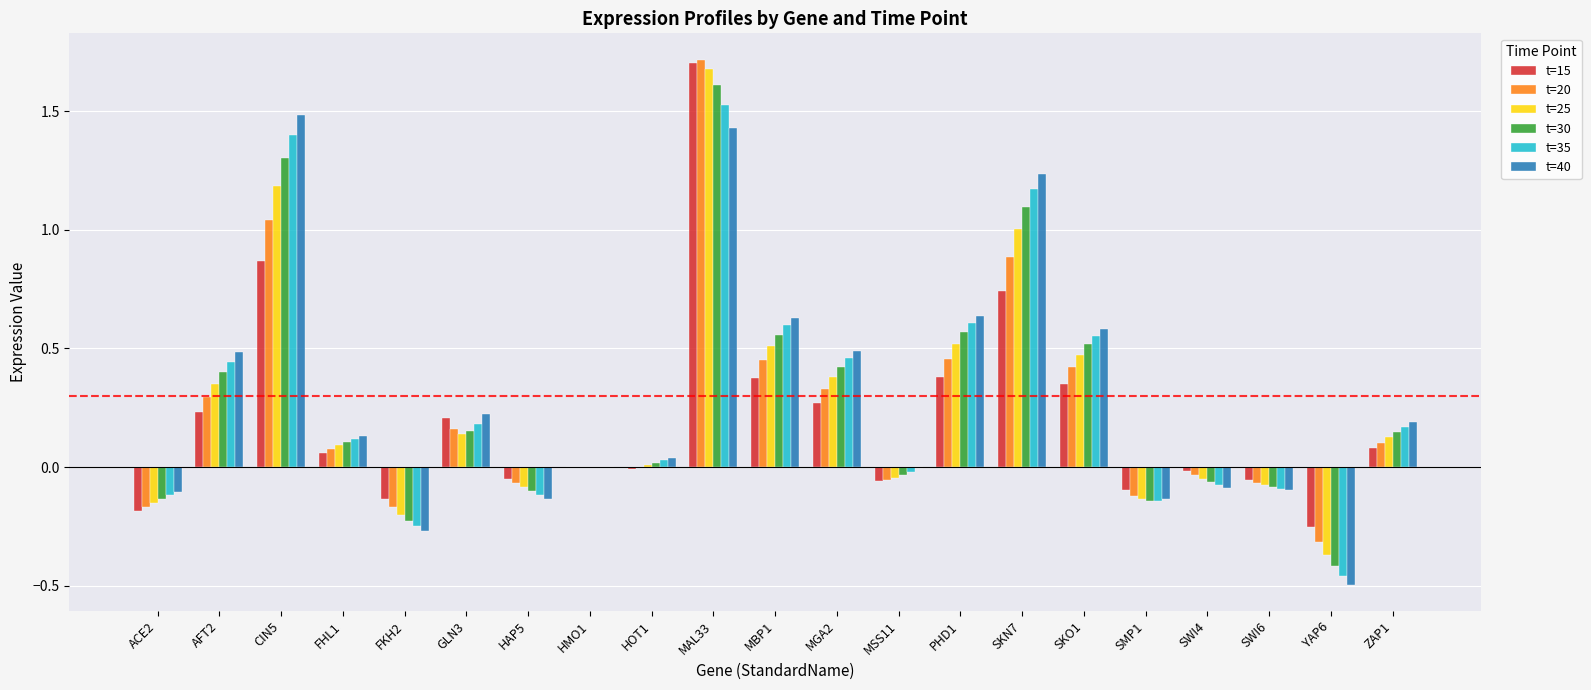

Does the chart contain stacked bars?

No